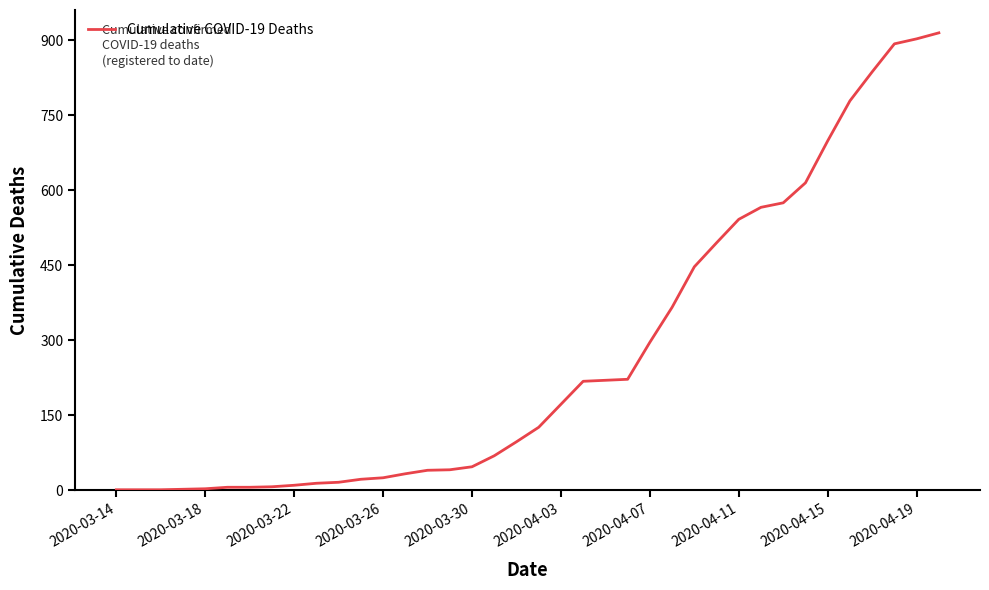

What is the average value?

272